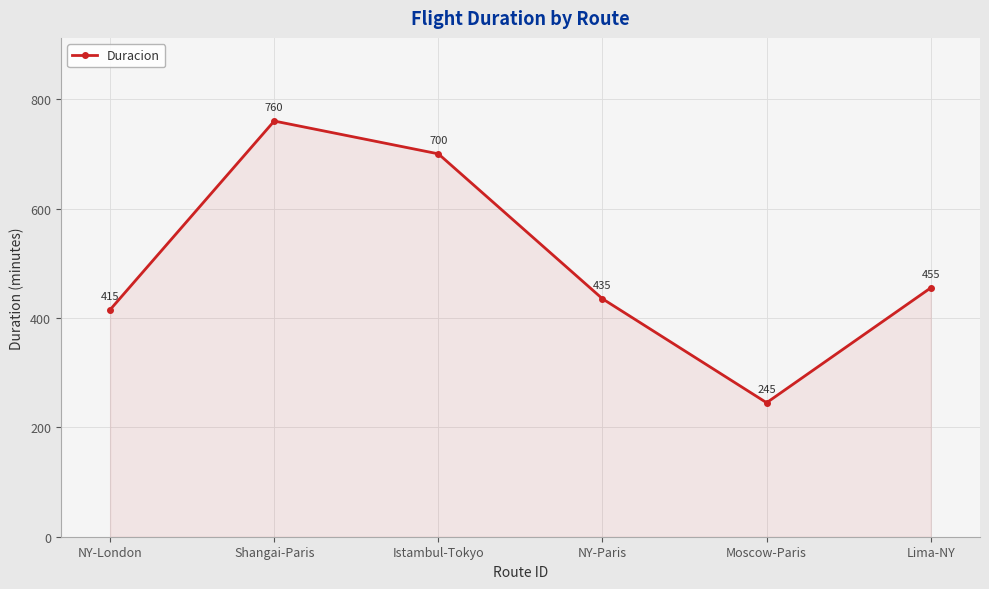

What is the greatest value displayed?

760